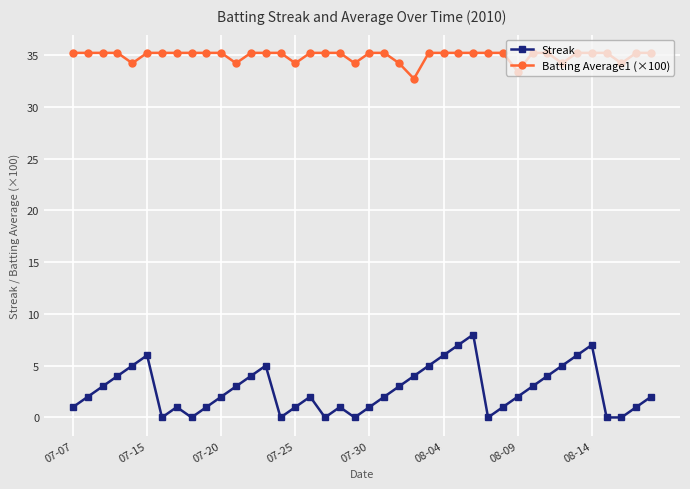

True or false: Streak and Batting Average1 (×100) cross at least once.

False